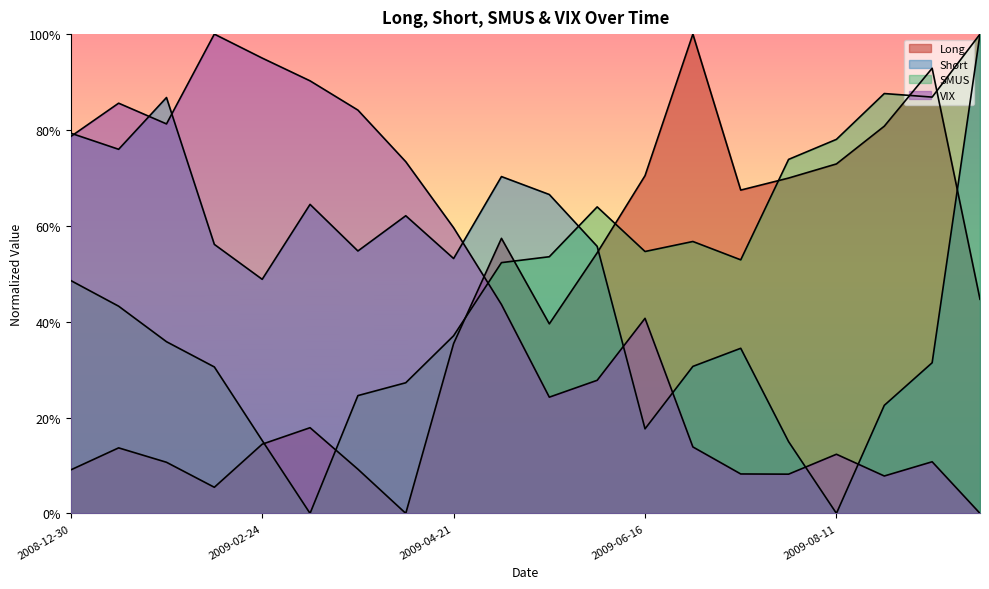

How many values in Short are above zero?

19